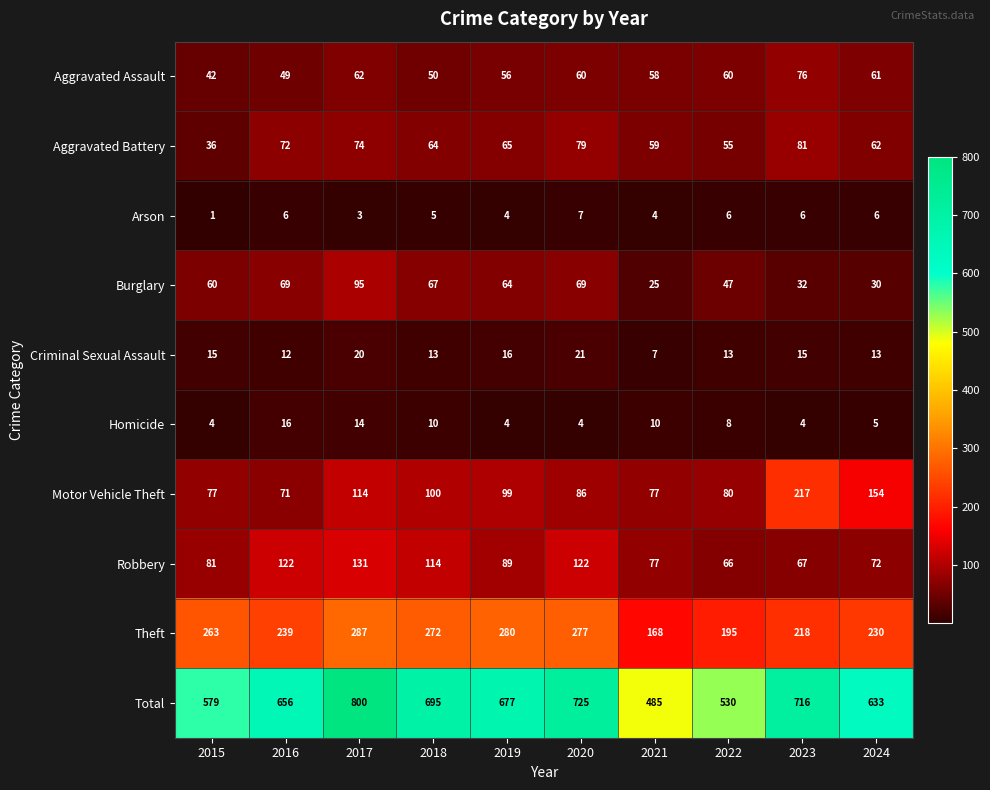

What is the spread (max minus min) of values at 2017?

797